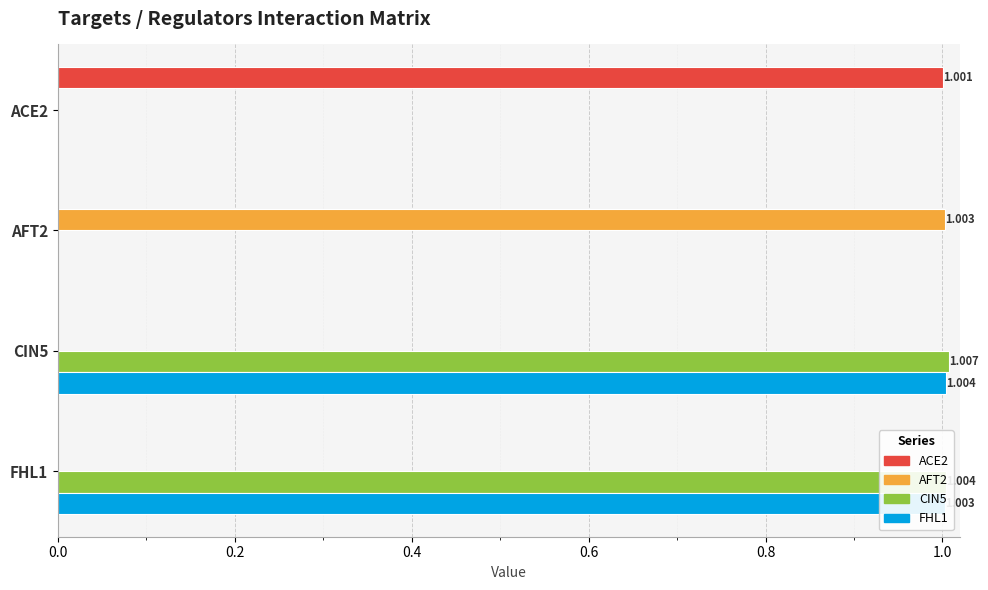

Is the value of AFT2 at ACE2 greater than the value of CIN5 at CIN5?

No